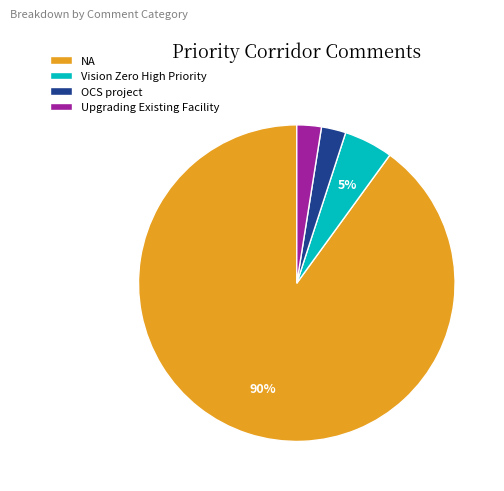

Do Upgrading Existing Facility and NA together represent more than half of the pie?

Yes